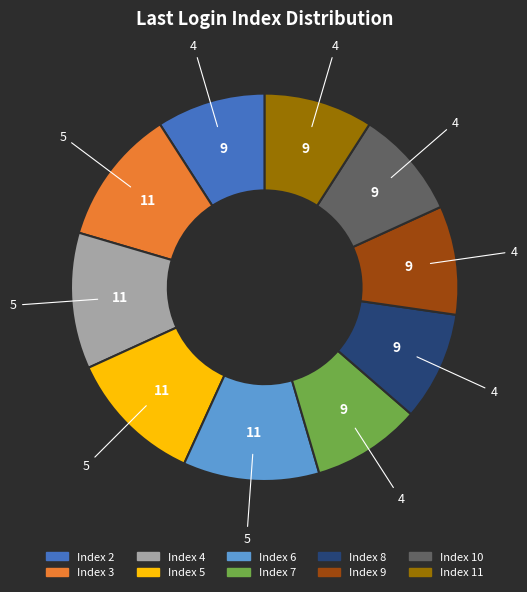

Is there any slice that represents more than half of the pie?

No